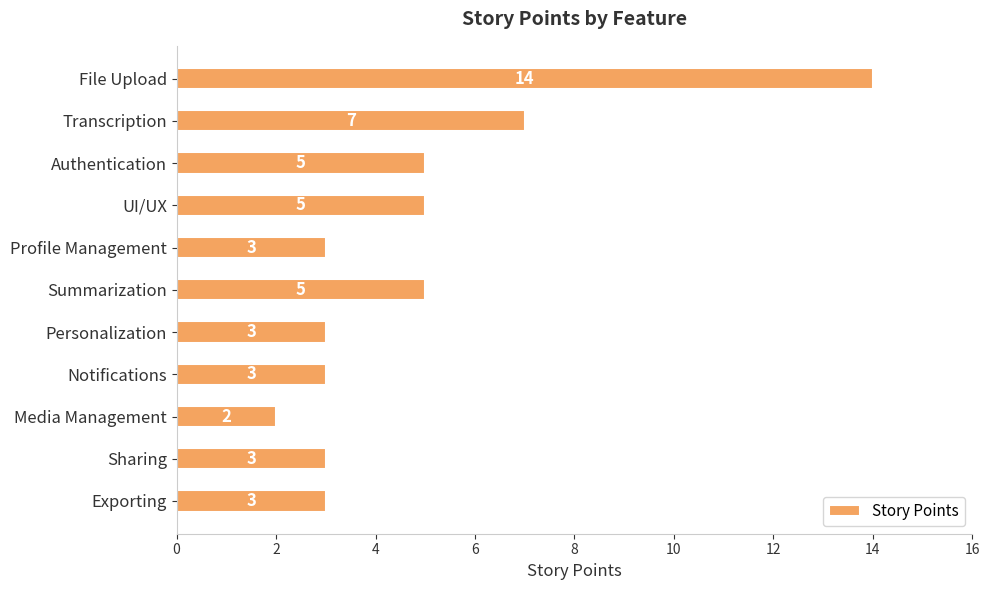

Approximately how many times larger is the value at Media Management compared to Profile Management?

0.7